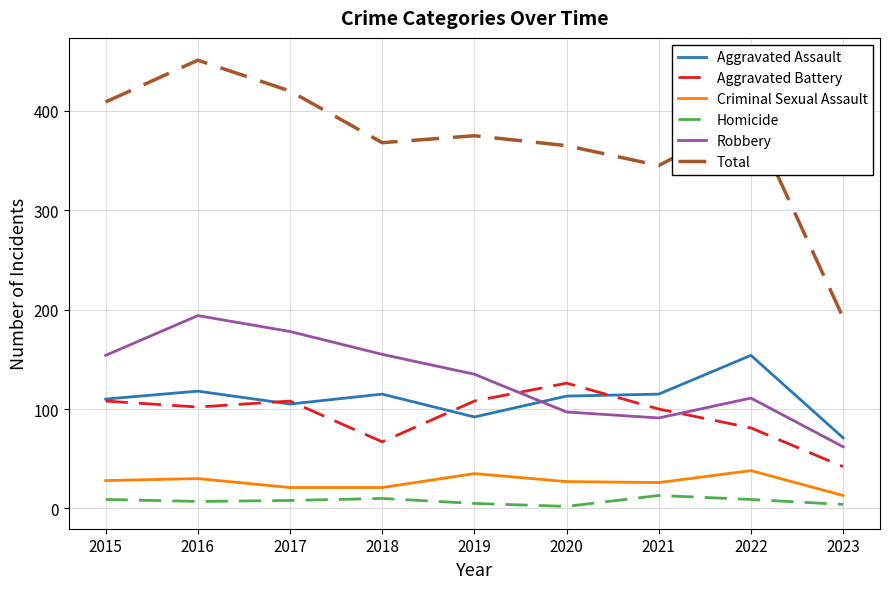

Which label corresponds to the largest value in the chart?

2016